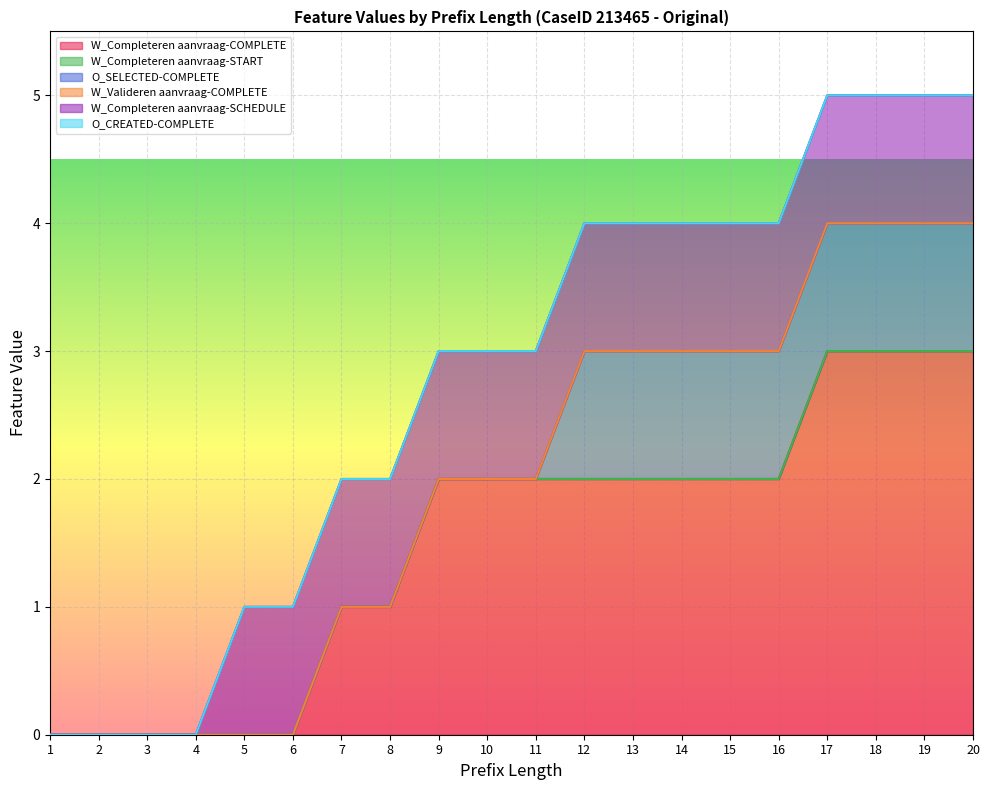

How many lines are shown in the chart?

6